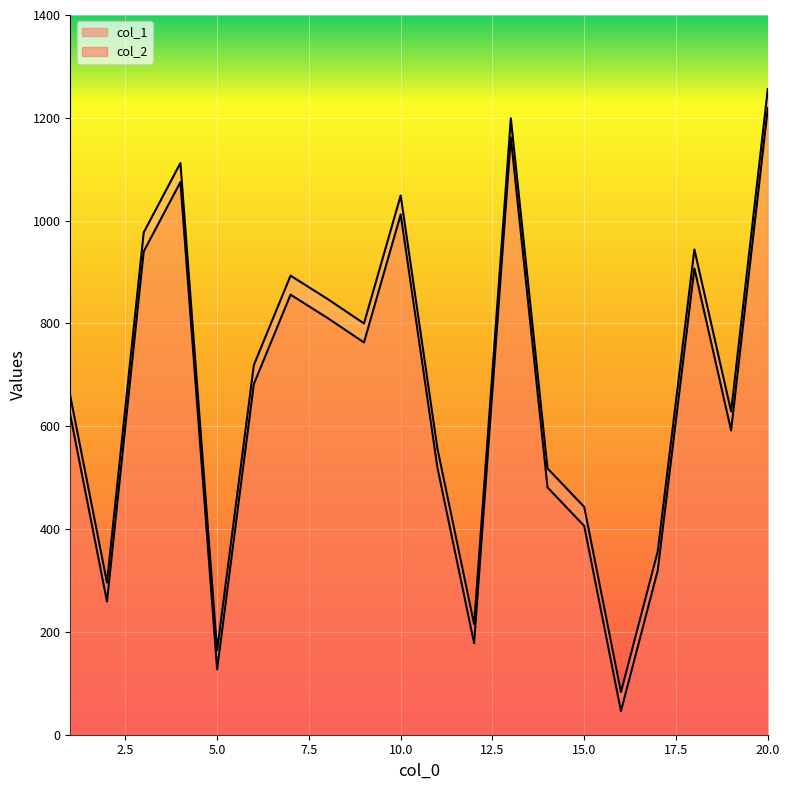

How many series are shown in this chart?

2